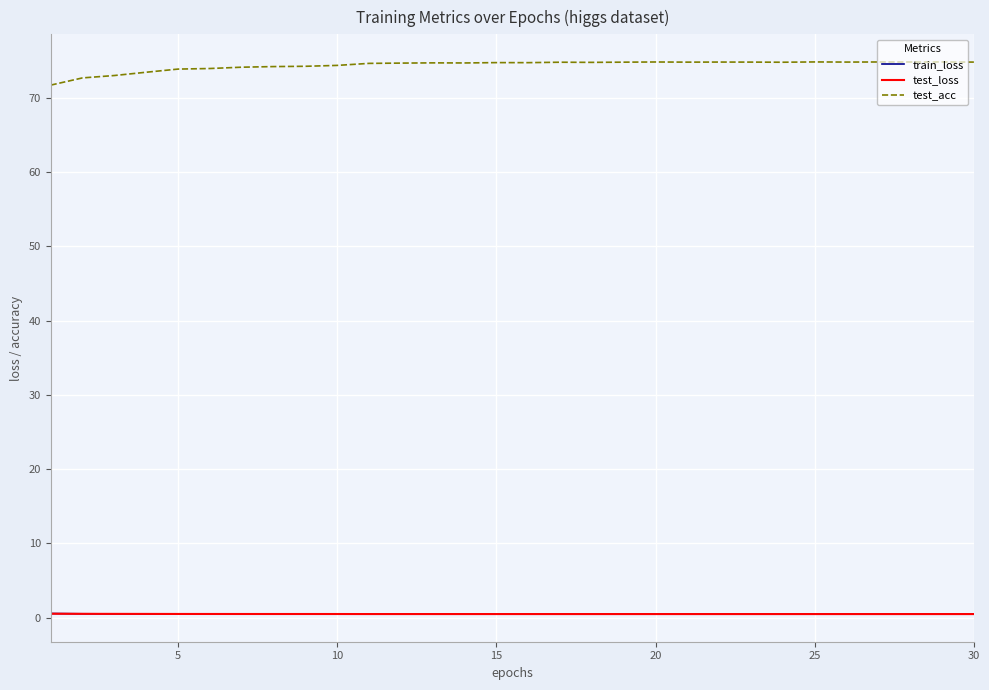

Which series has the largest total across all categories?

test_acc